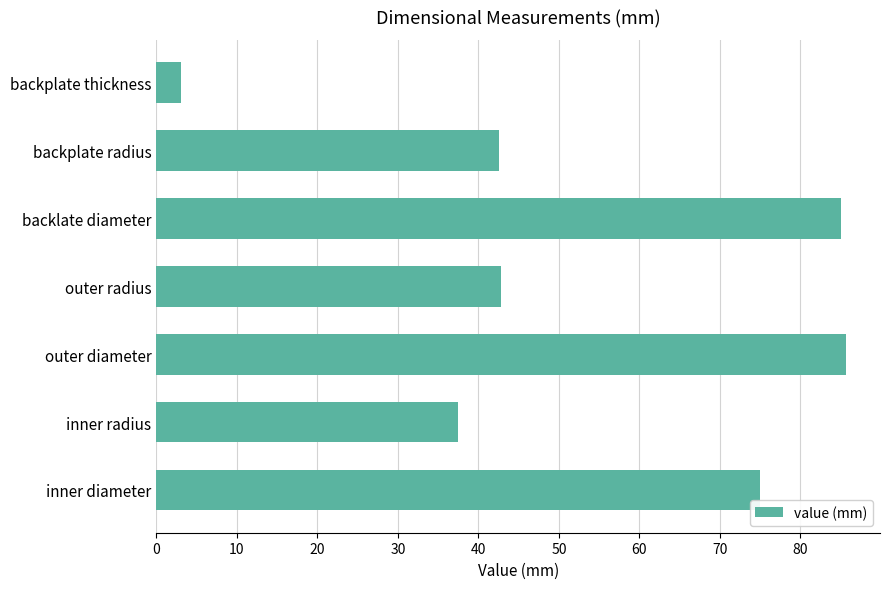

What is the approximate value at outer diameter?

85.6